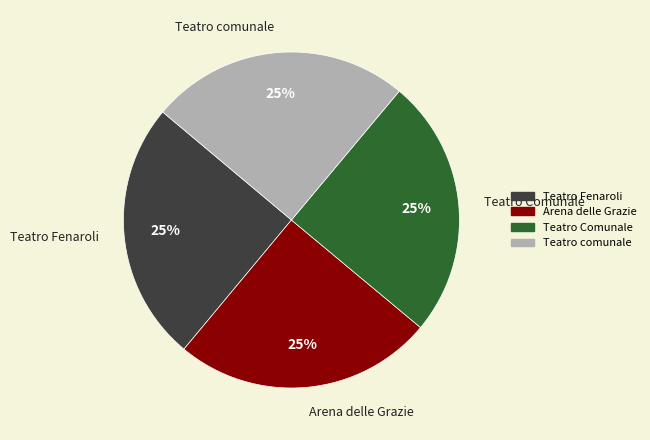

Count the number of slices in the pie.

4